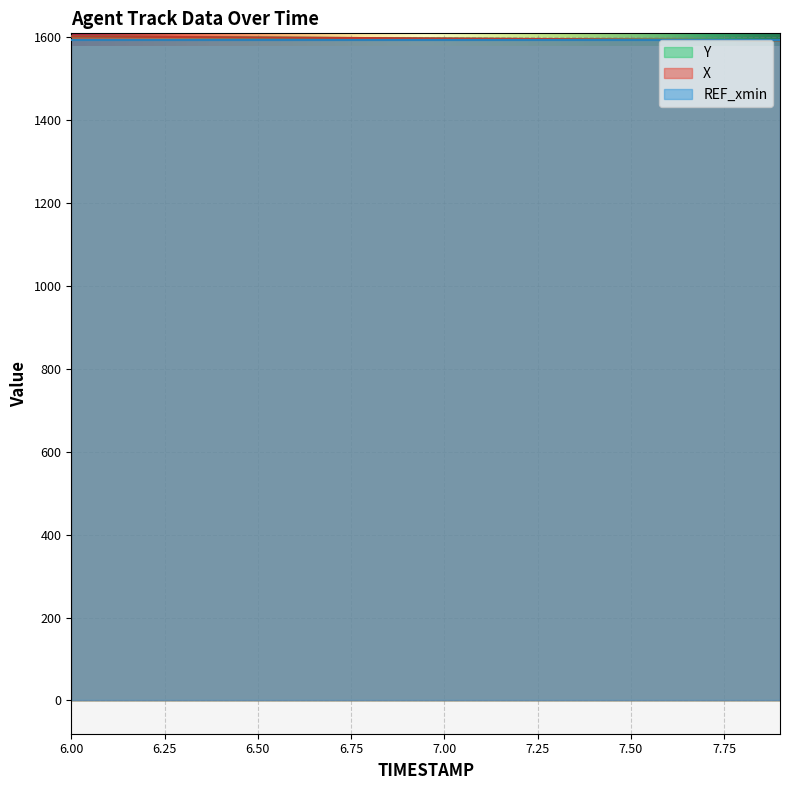

What are all the series names shown in the legend?

Y, X, REF_xmin